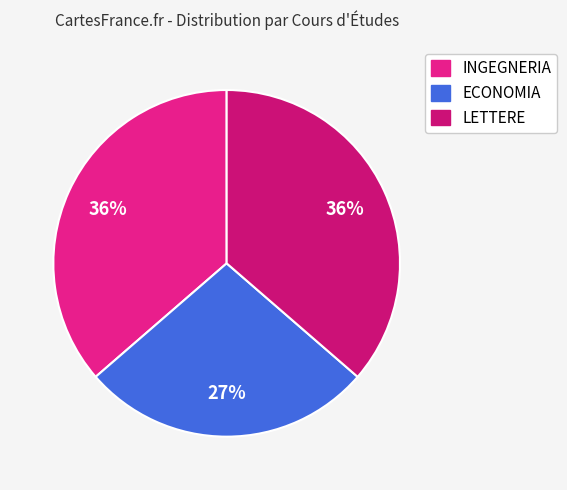

Which slice is the largest?

INGEGNERIA